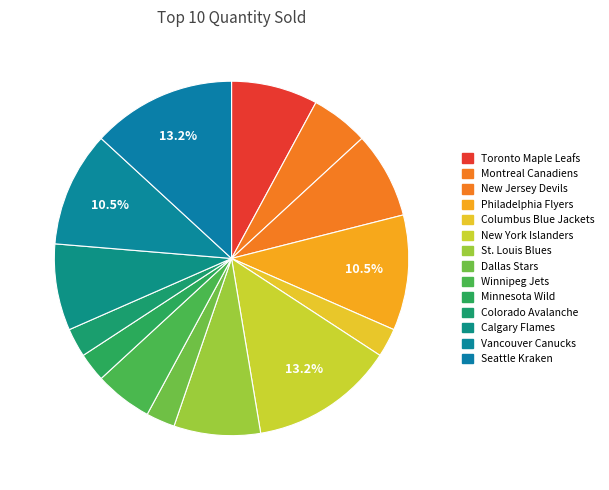

Count the number of slices in the pie.

14